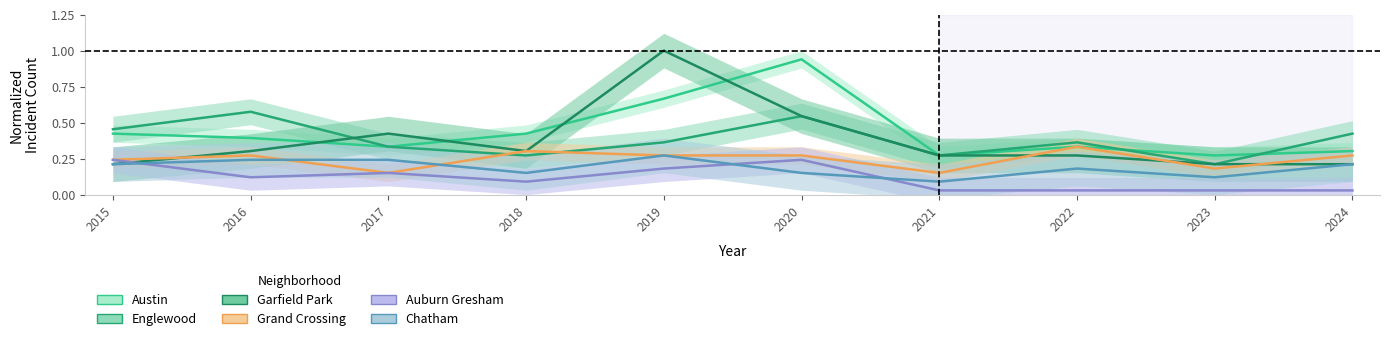

What is the average value of the Garfield Park series?

0.4